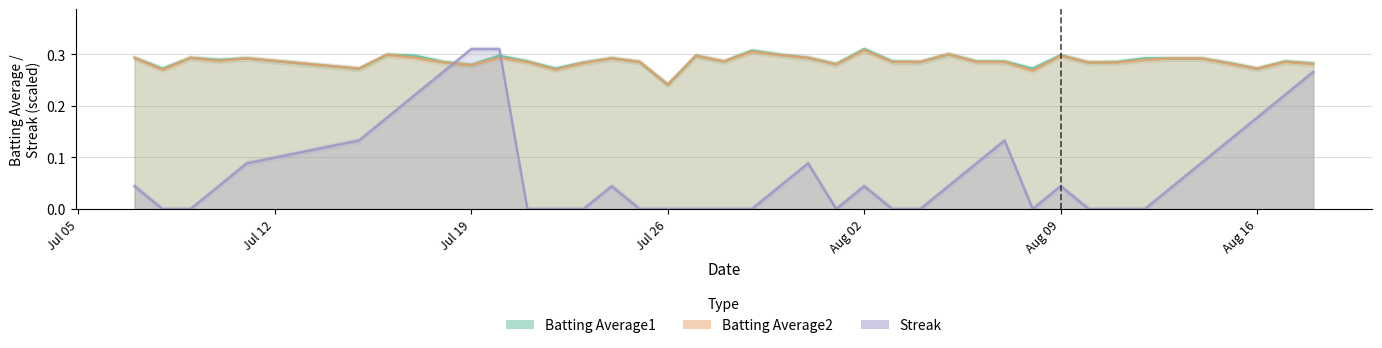

At how many categories does at least one series exceed 0?

40